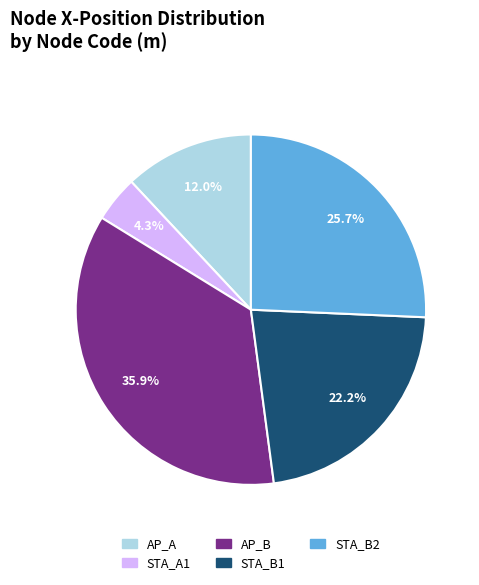

Which category has the biggest portion of the pie?

AP_B